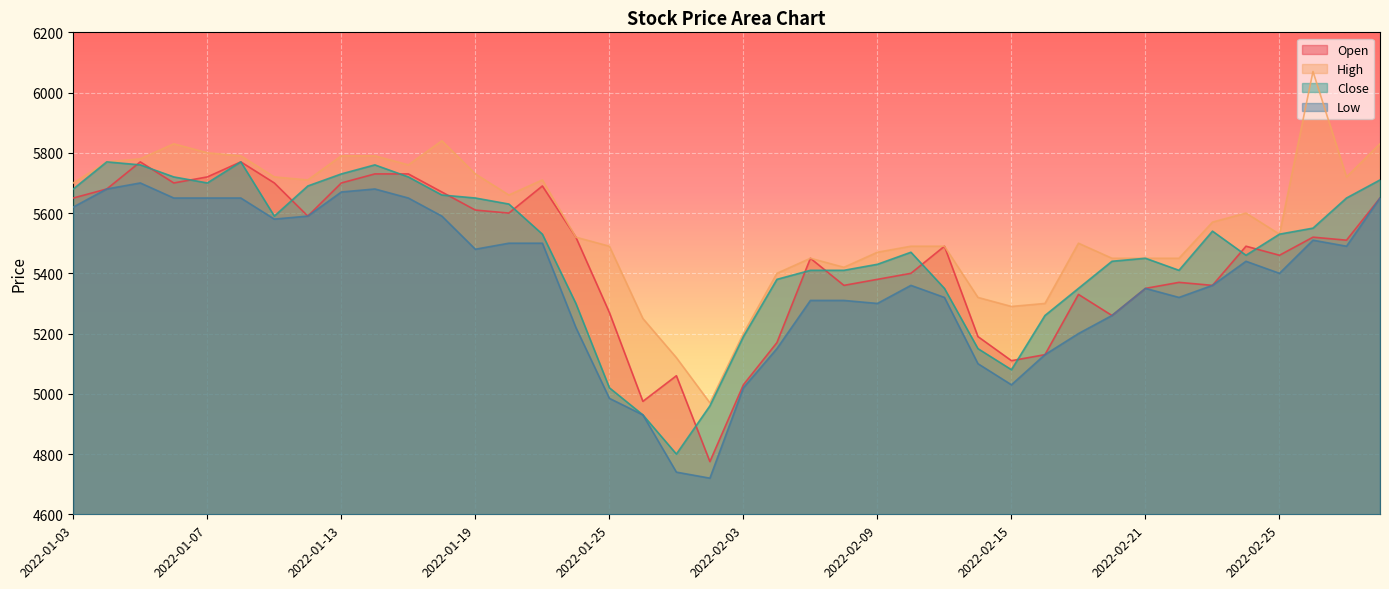

Where is Low nearest to the value 5210?

2022-01-24